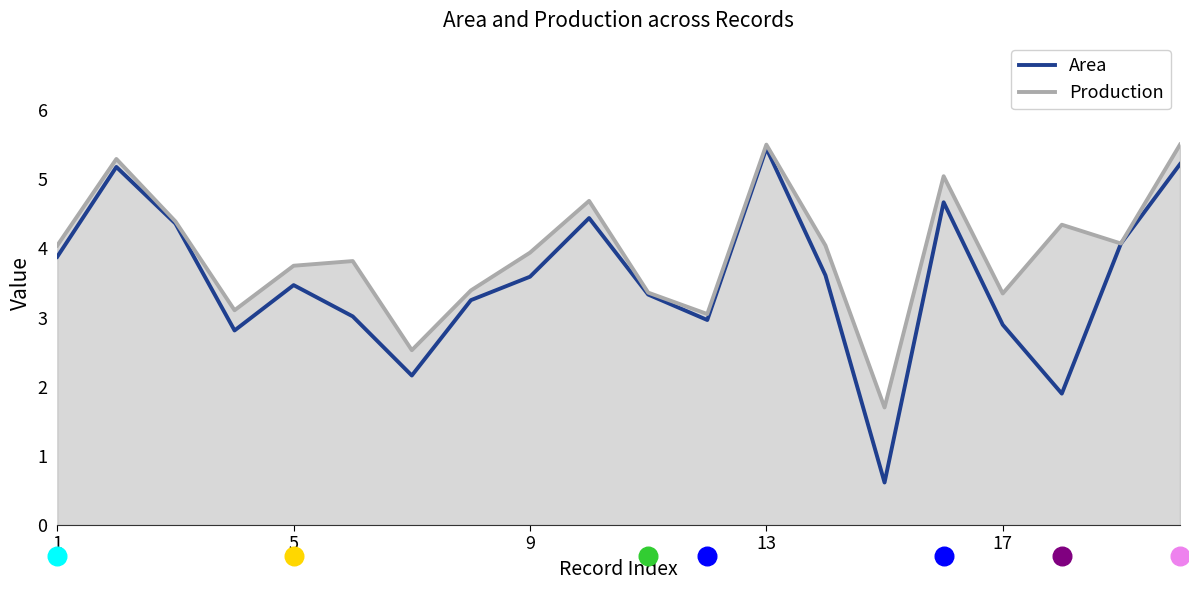

The value of Production at 1 is 2.6. True or false?

False